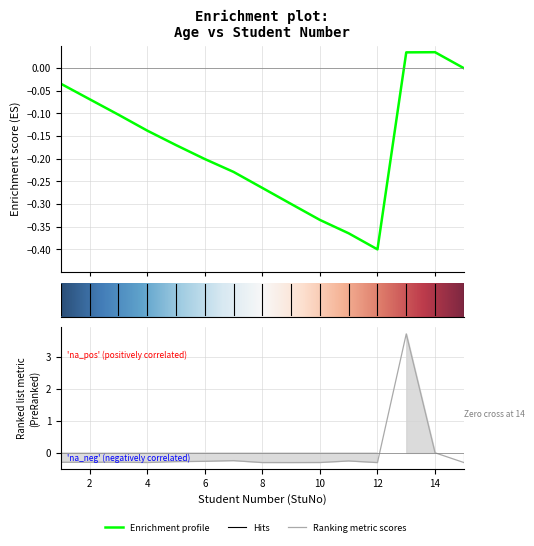

Does the chart display data point markers on the line(s)?

No